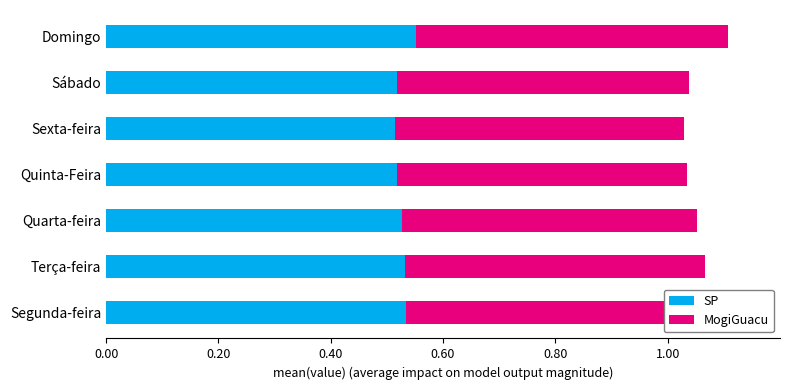

What is the total value across all series at Domingo?

1.1